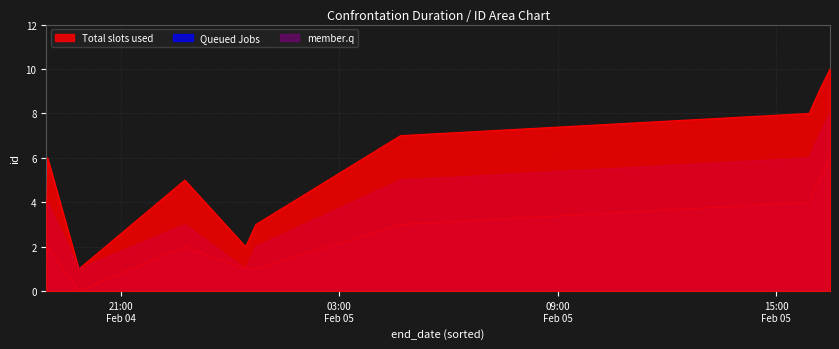

How many lines are shown in the chart?

3